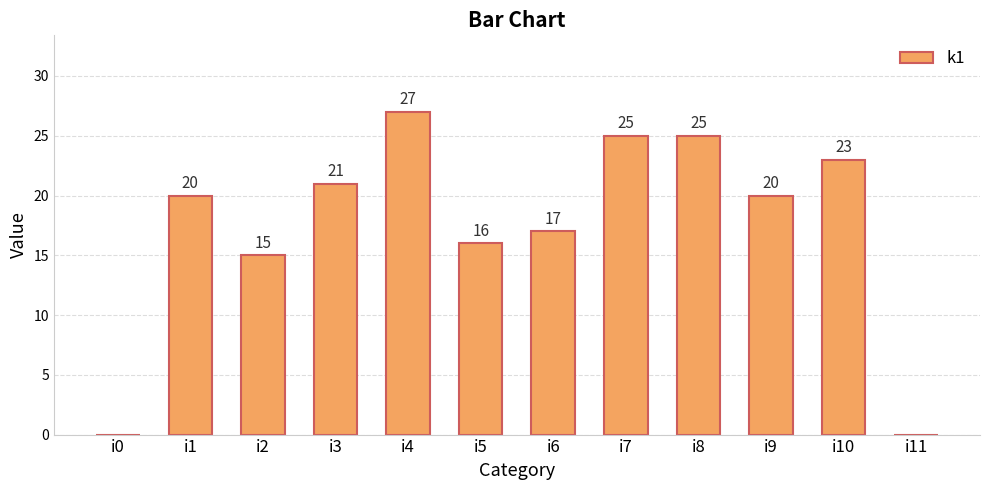

Reading left to right, what are all the values shown in this chart?

0	20	15	21	27	16	17	25	25	20	23	0